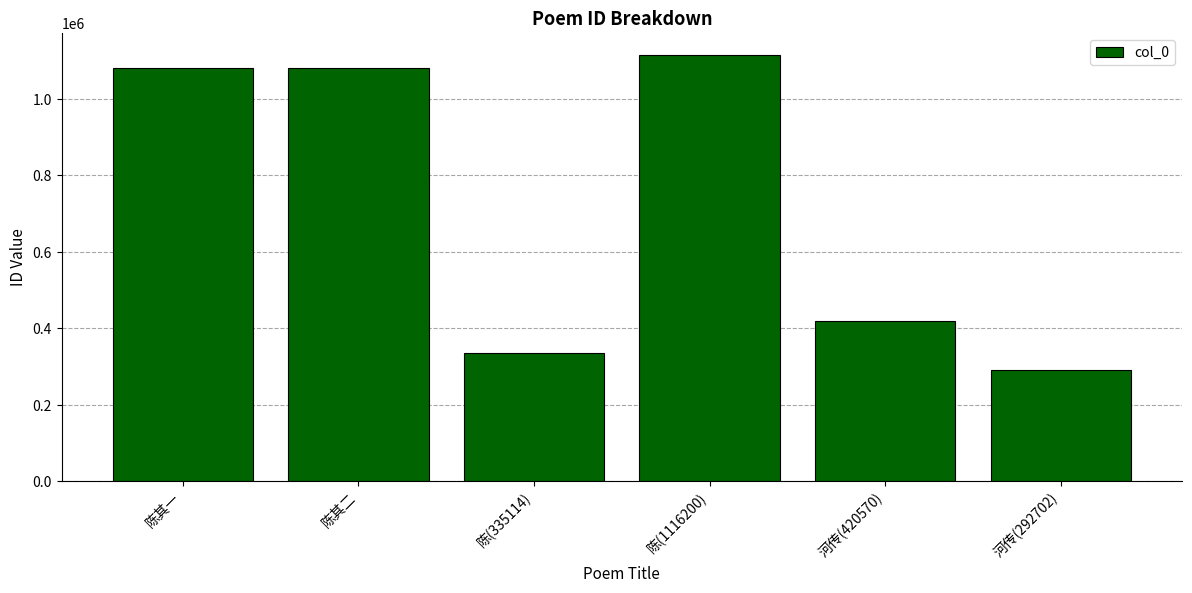

Which has a higher value, 陈其一 or 陈(1116200)?

陈(1116200)